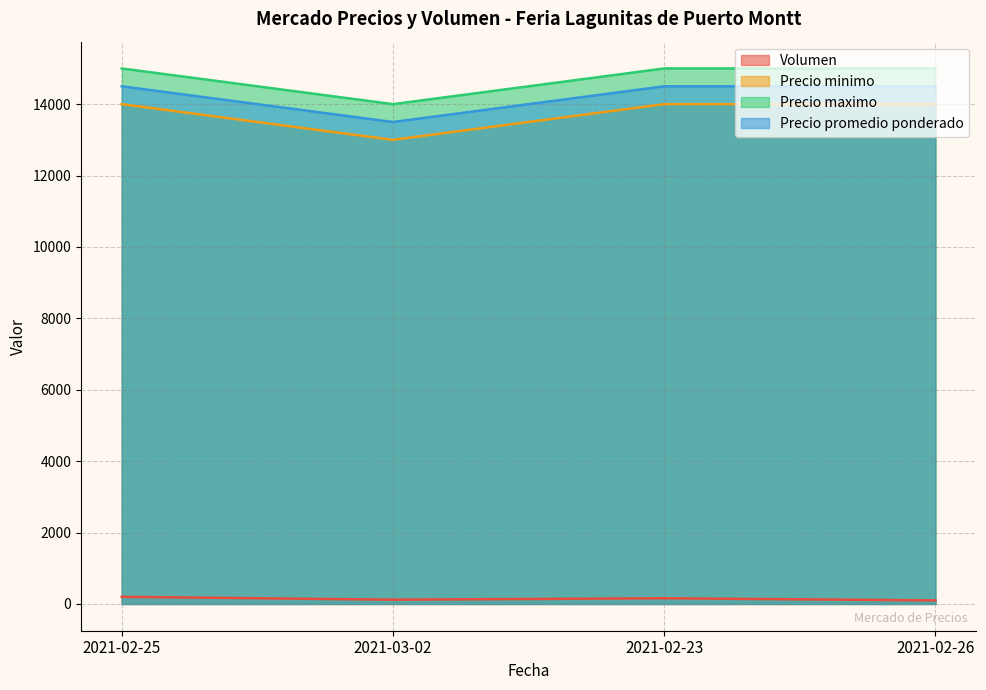

Does the chart have visible grid lines?

Yes